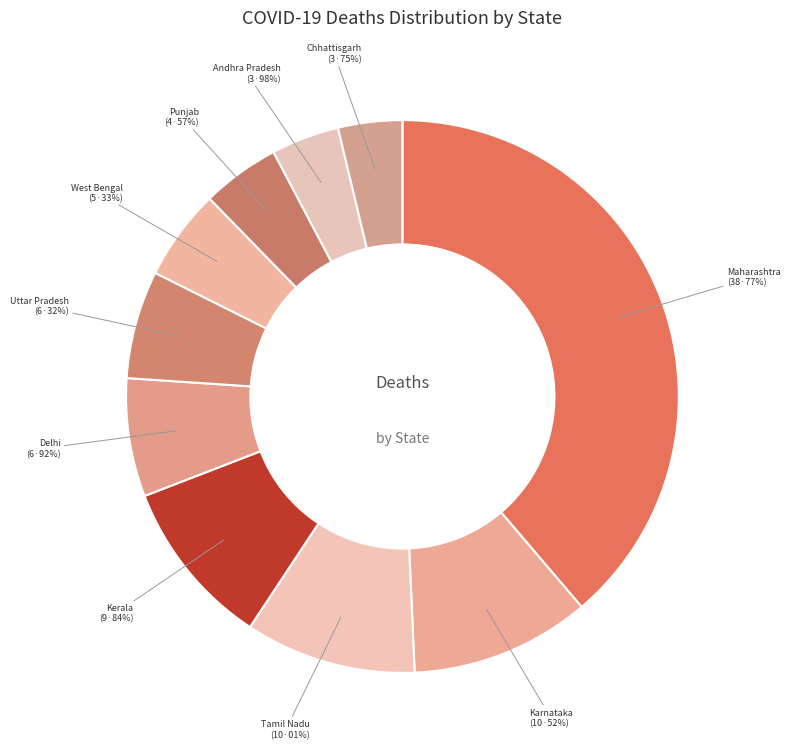

Is it true that West Bengal is 5% of the pie?

True